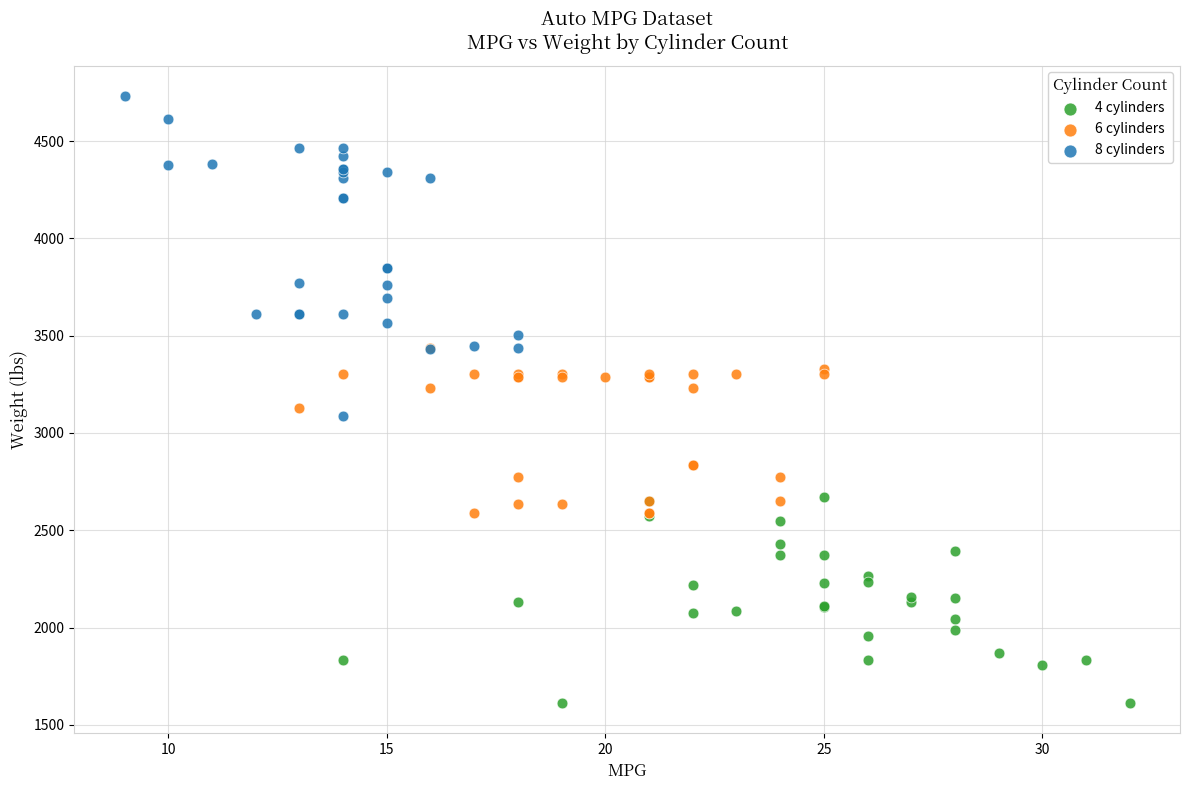

Which series contains the highest Y value?

8 cylinders